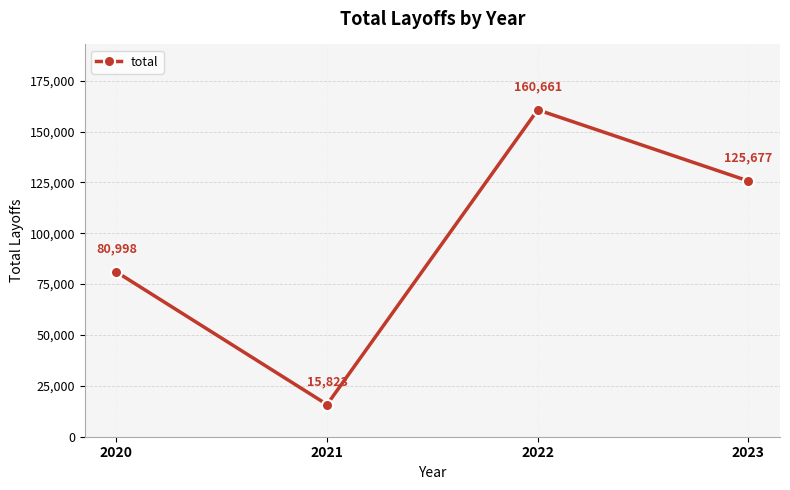

Where is the data nearest to the value 88242?

2020